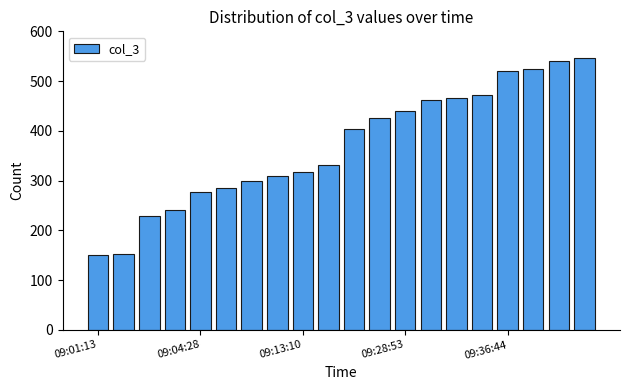

What is the sum of all values?

7393